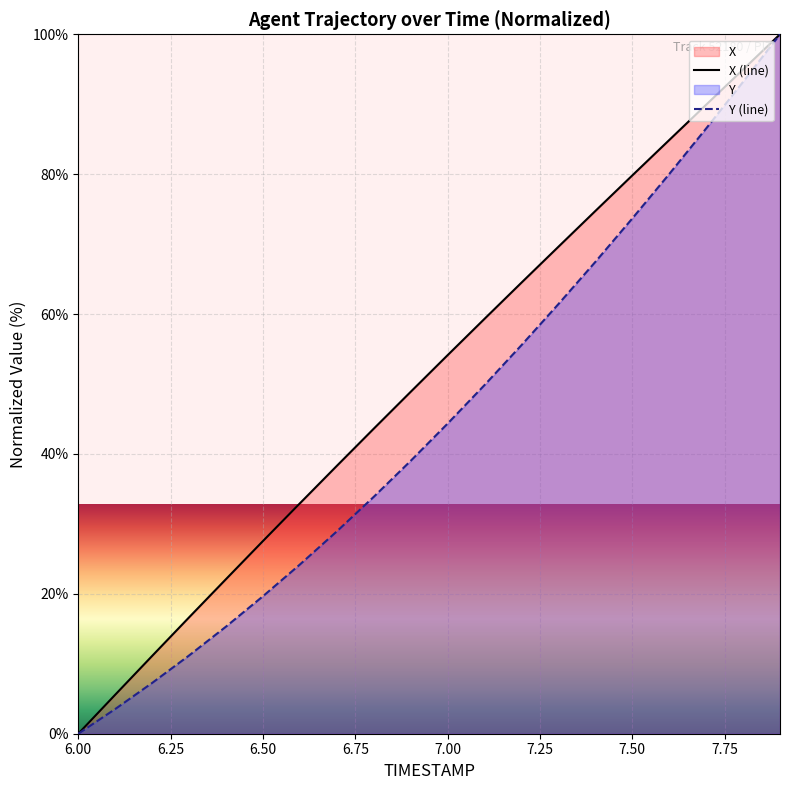

How many data points in X (line) are less than 54?

10